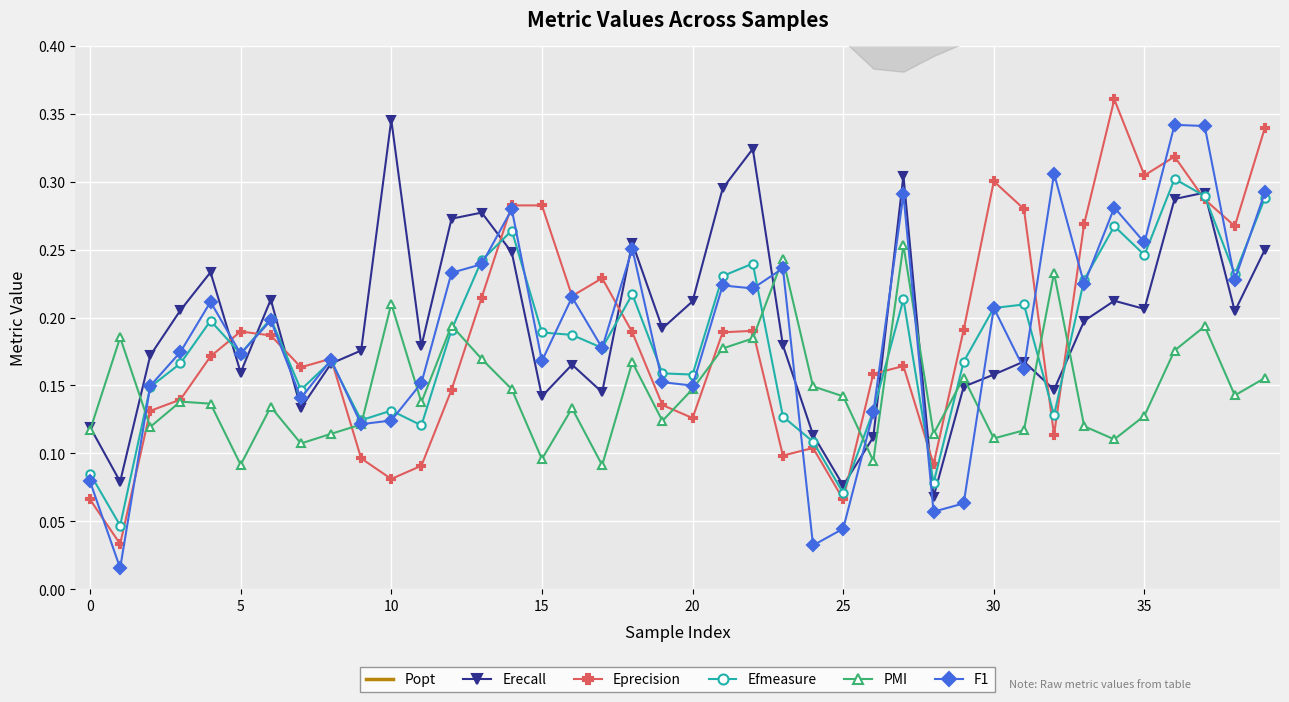

Count the PMI values in the range 0 to 1.

40